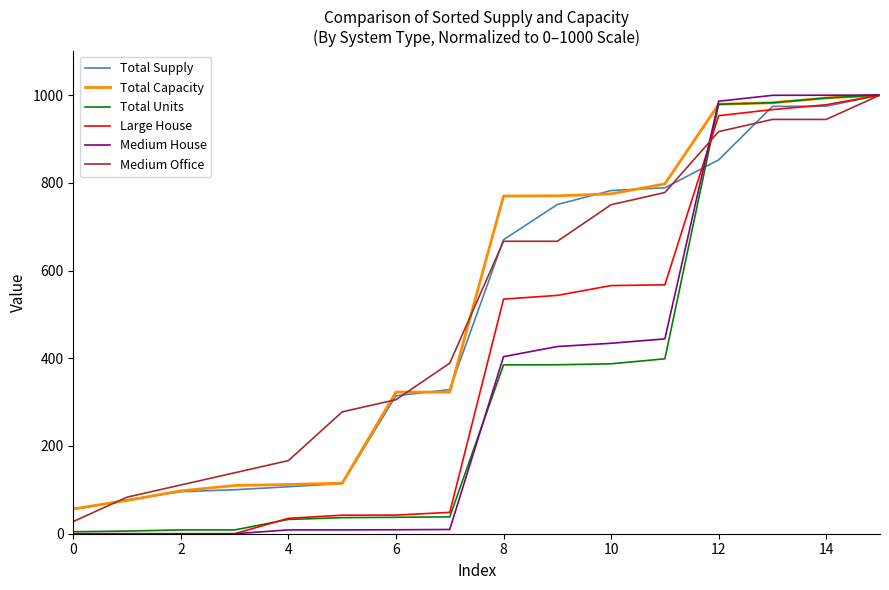

What is the highest value of the Total Capacity series?

1000.0